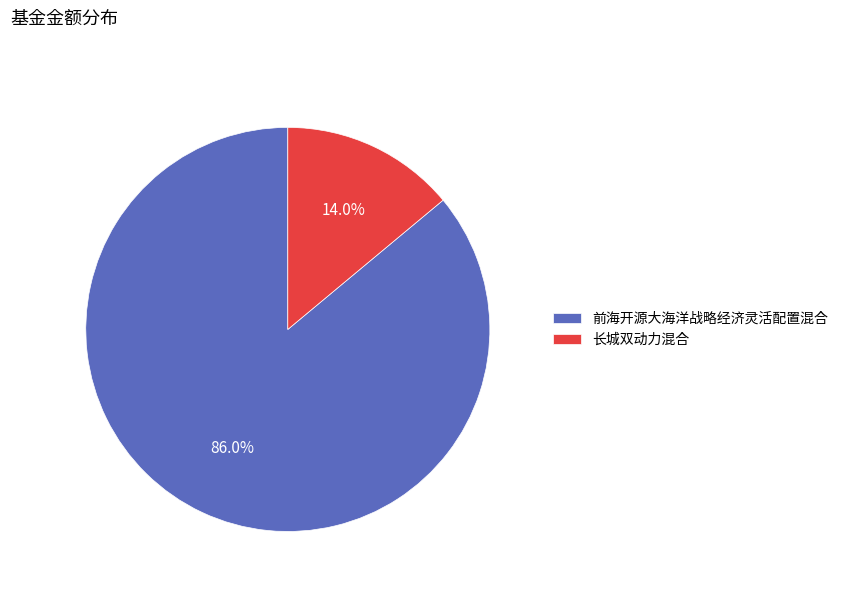

Between 前海开源大海洋战略经济灵活配置混合 and 长城双动力混合, which is larger?

前海开源大海洋战略经济灵活配置混合